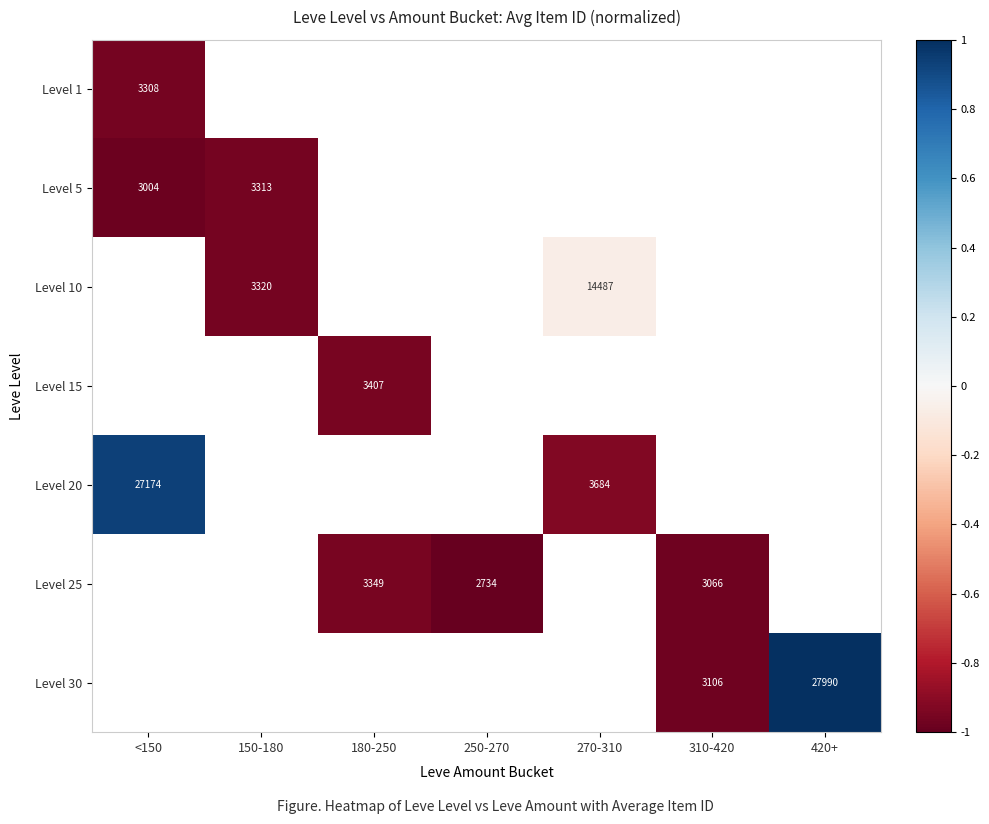

How many data points does each series have?

7